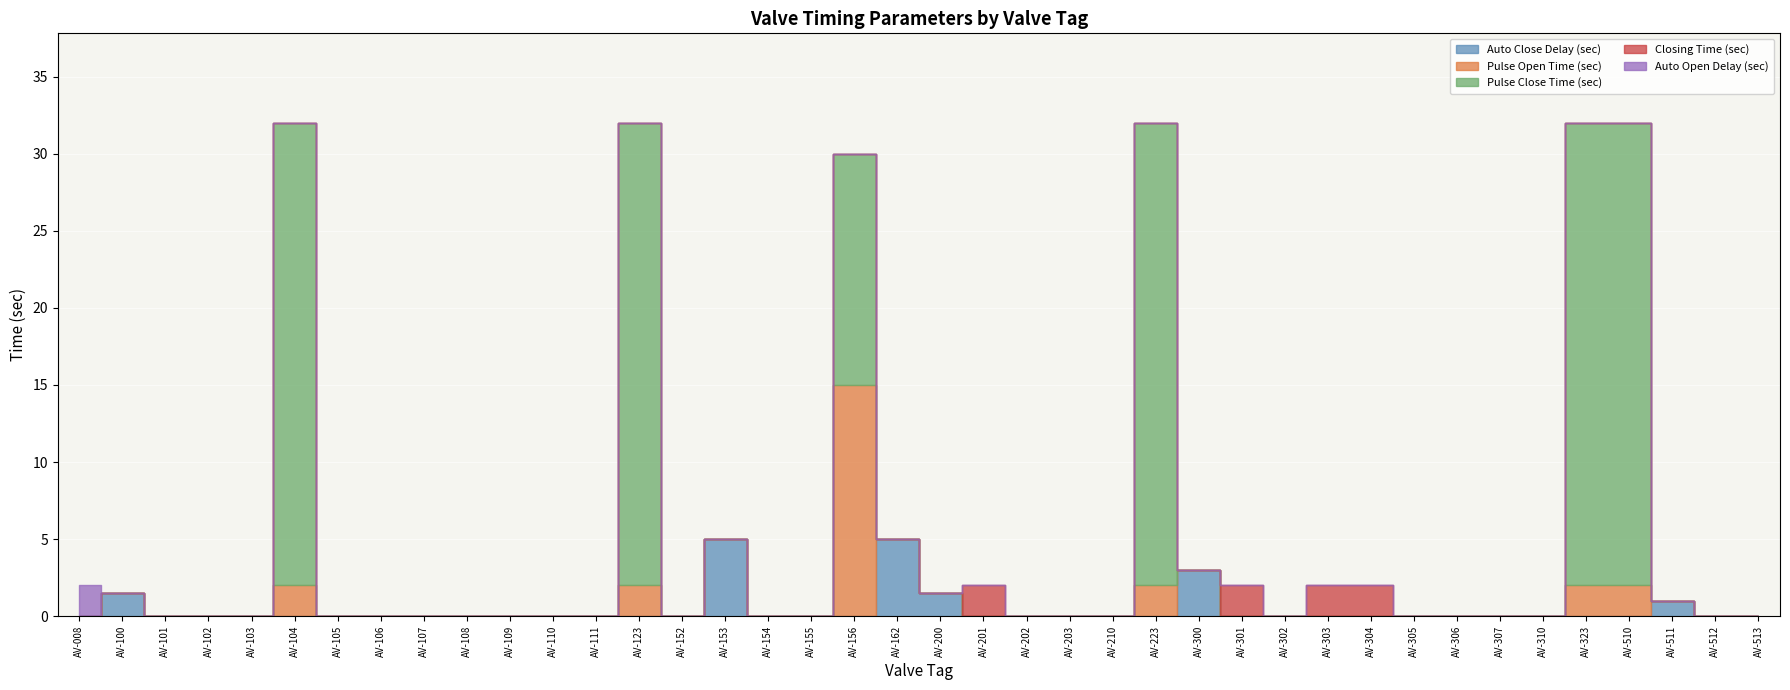

The Pulse Open Time (sec) series shows 2.0 at AV-104. True or false?

True